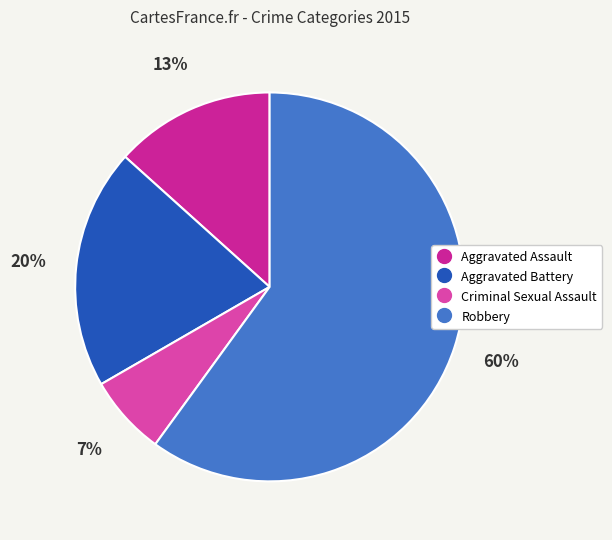

To the nearest percent, what percentage of the pie is Robbery?

60%